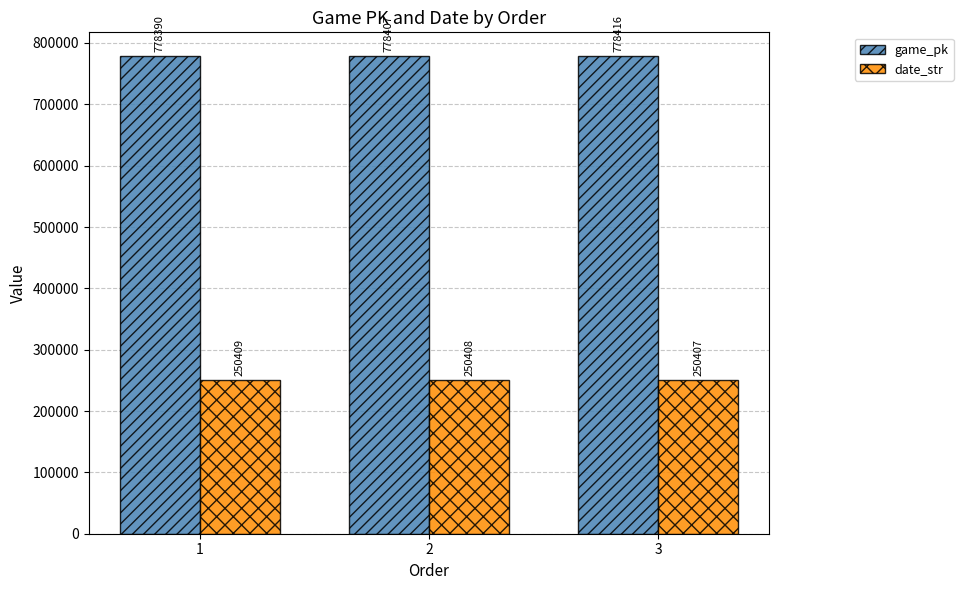

Which series has the largest total across all categories?

game_pk